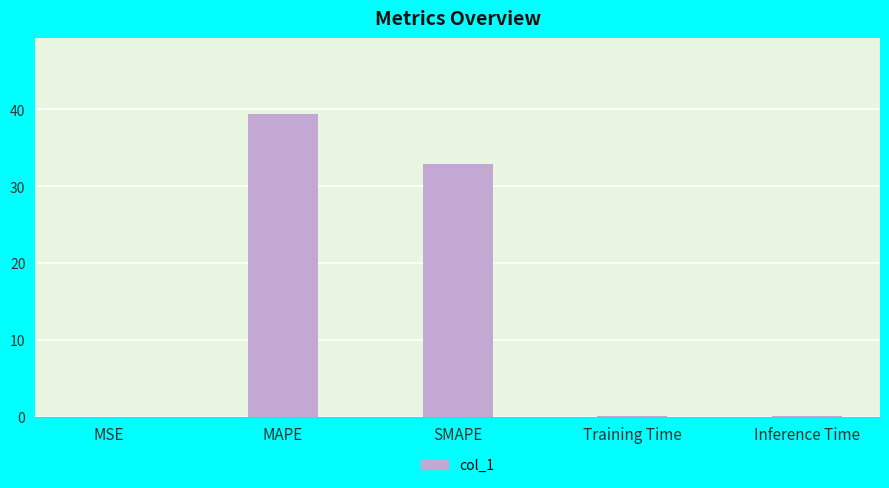

Does the chart contain stacked bars?

No